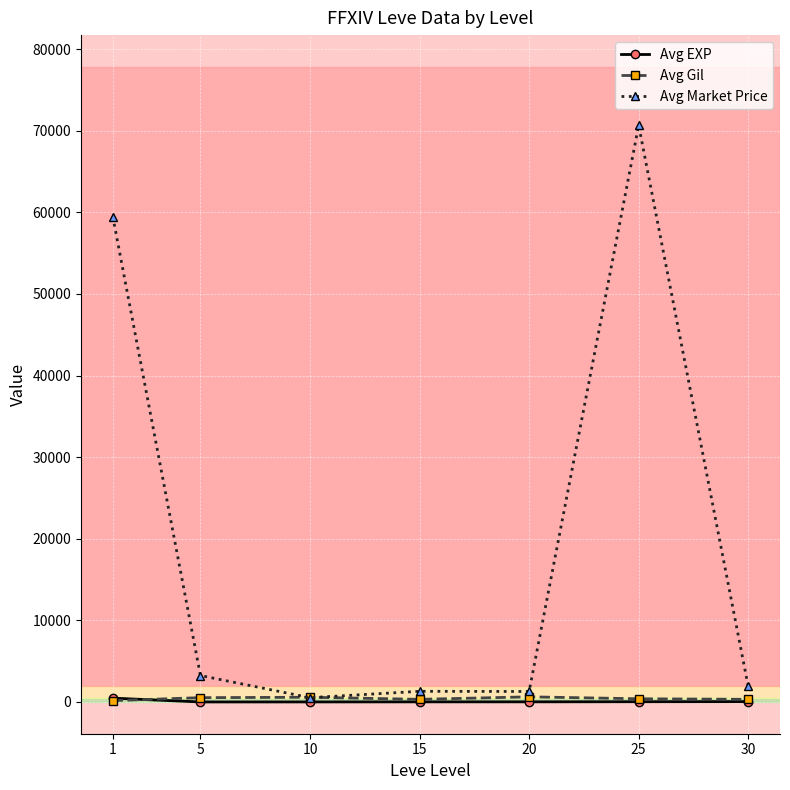

What are all the series names shown in the legend?

Avg EXP, Avg Gil, Avg Market Price